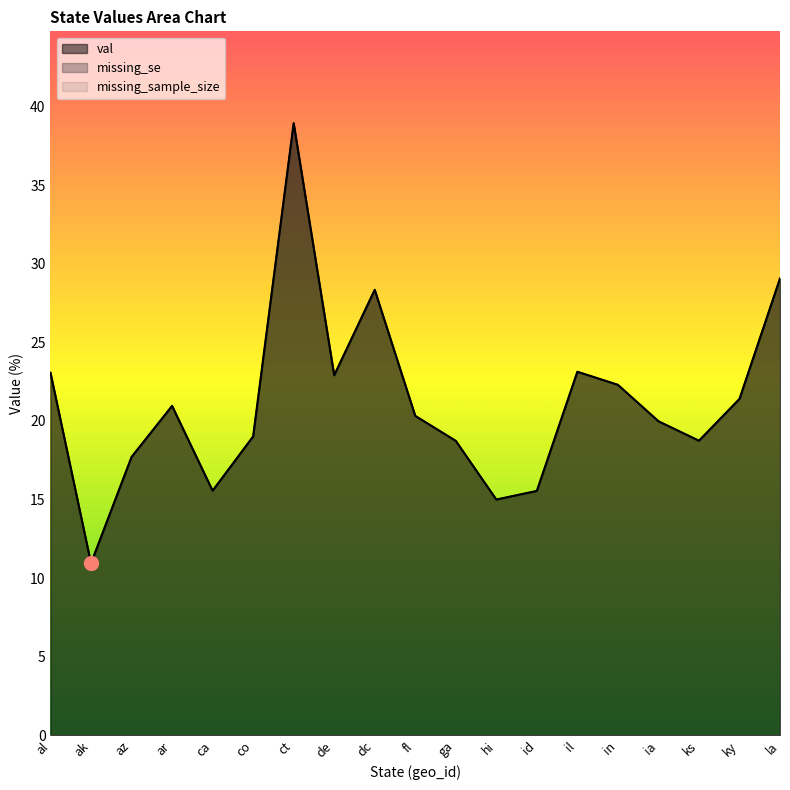

List the labels in order of missing_sample_size value, smallest first.

al, ak, az, ar, ca, co, ct, de, dc, fl, ga, hi, id, il, in, ia, ks, ky, la